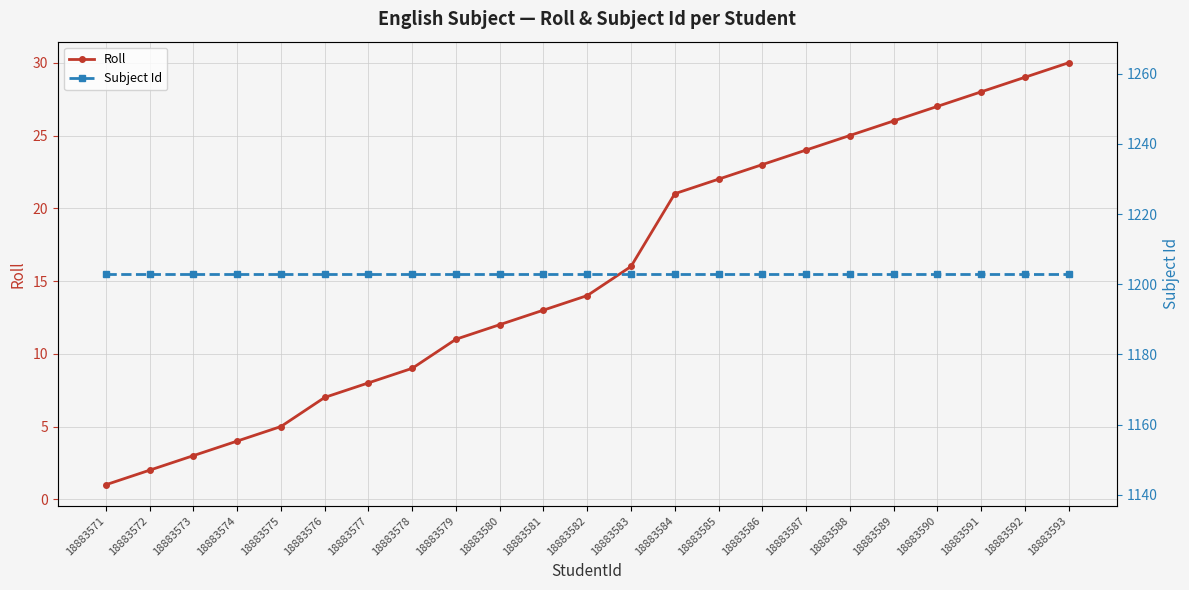

Rank the series by their maximum value, from highest to lowest.

Subject Id, Roll